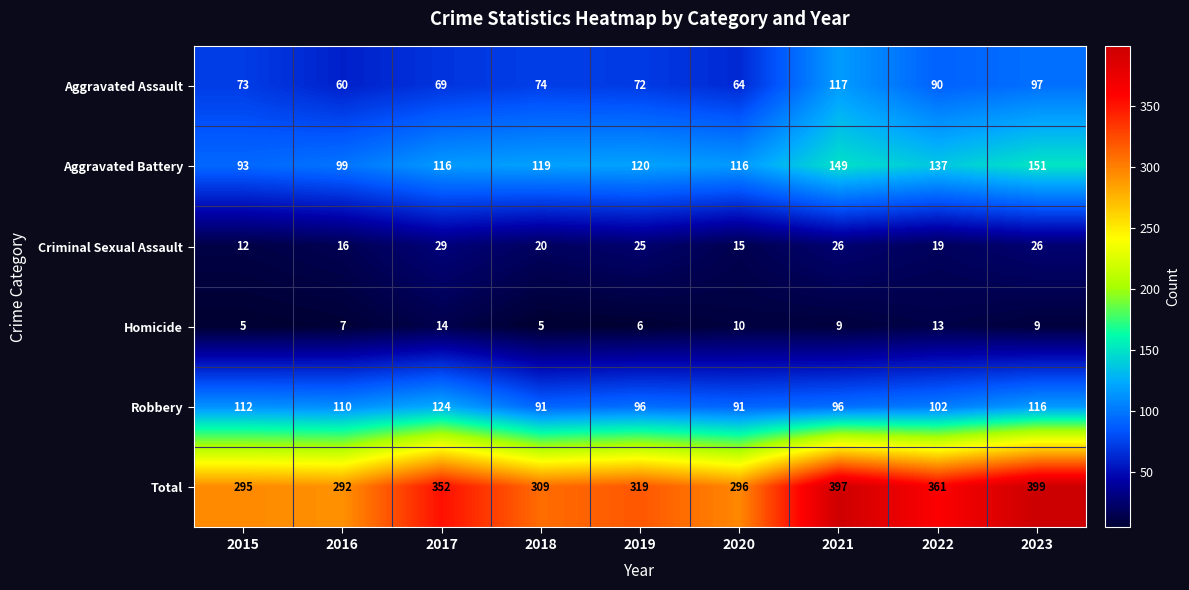

What is the sum of all Criminal Sexual Assault values?

188